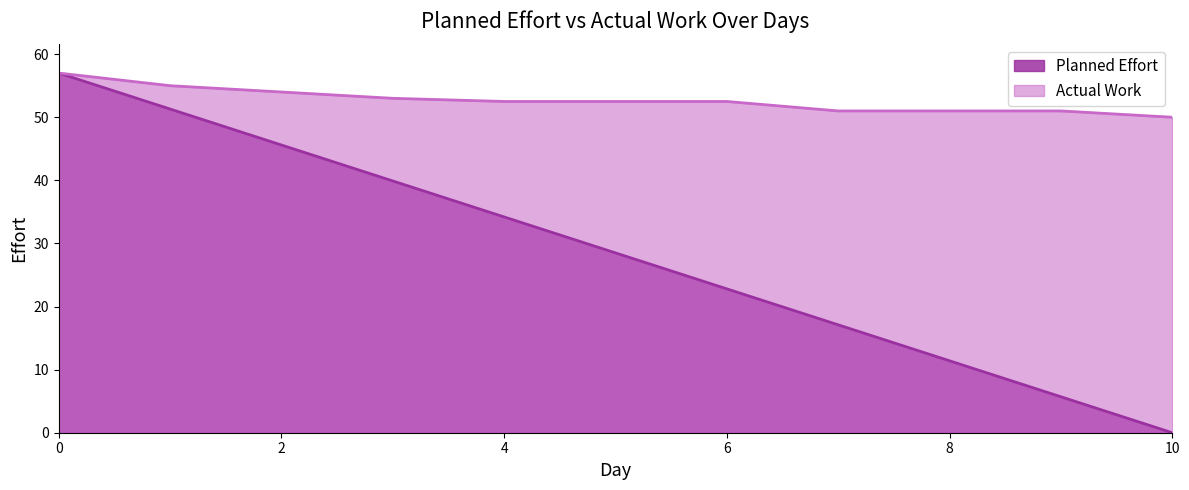

Reading right to left, transcribe all the data shown in this chart.

Planned Effort: 0.0	5.7	11.4	17.1	22.8	28.5	34.2	39.9	45.6	51.3	57.0
Actual Work: 50.0	51.0	51.0	51.0	52.5	52.5	52.5	53.0	54.0	55.0	57.0